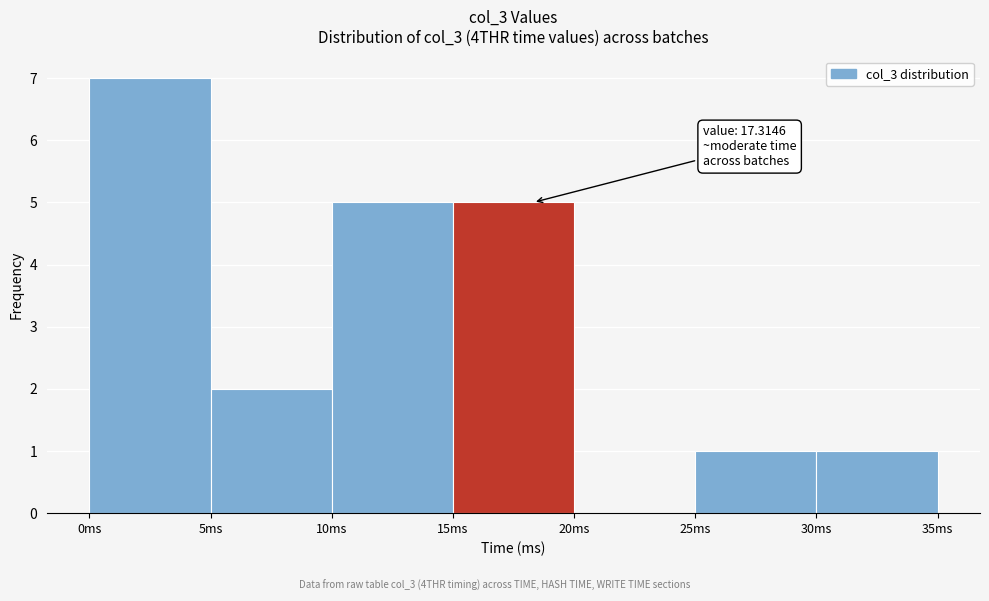

Over which range of the x-axis is the bar tallest?

0 to 5